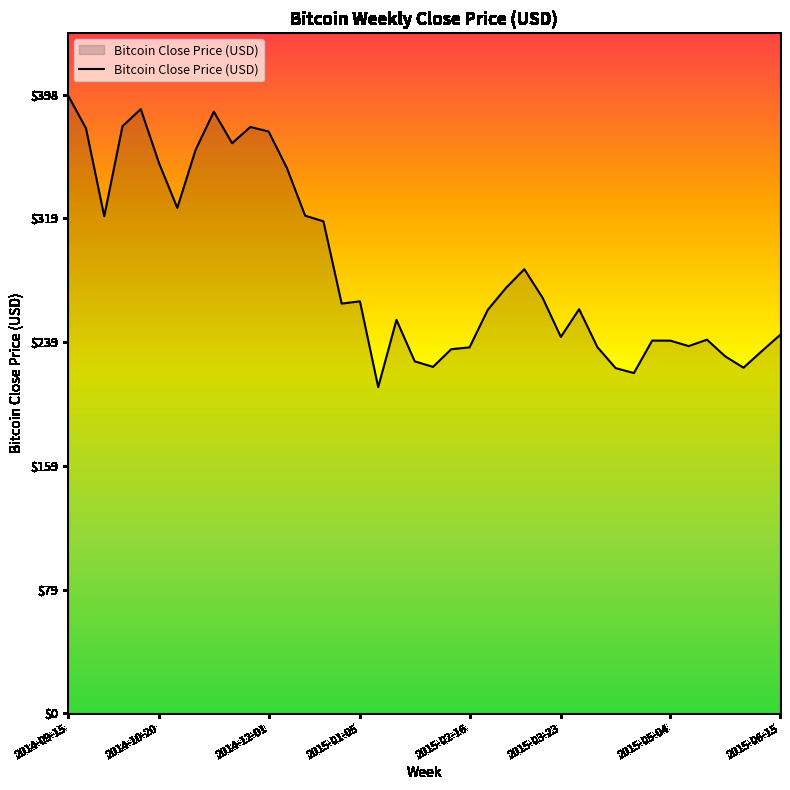

What is the minimum value shown in the chart?

210.3